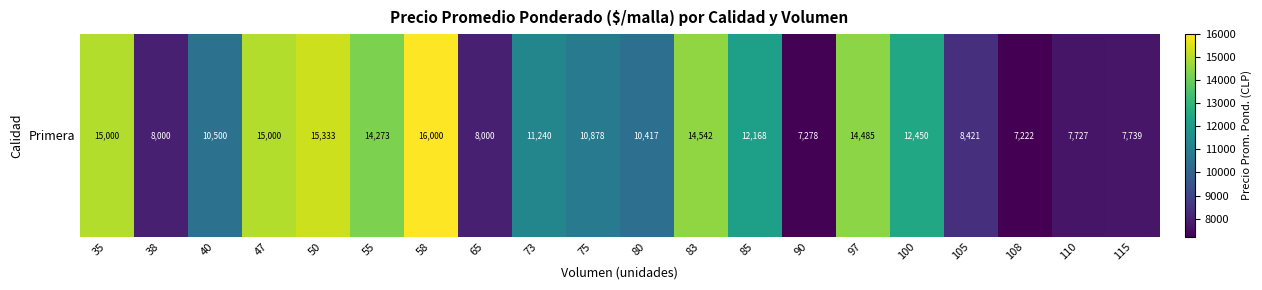

Approximately how many times larger is the value at 47 compared to 73?

1.3